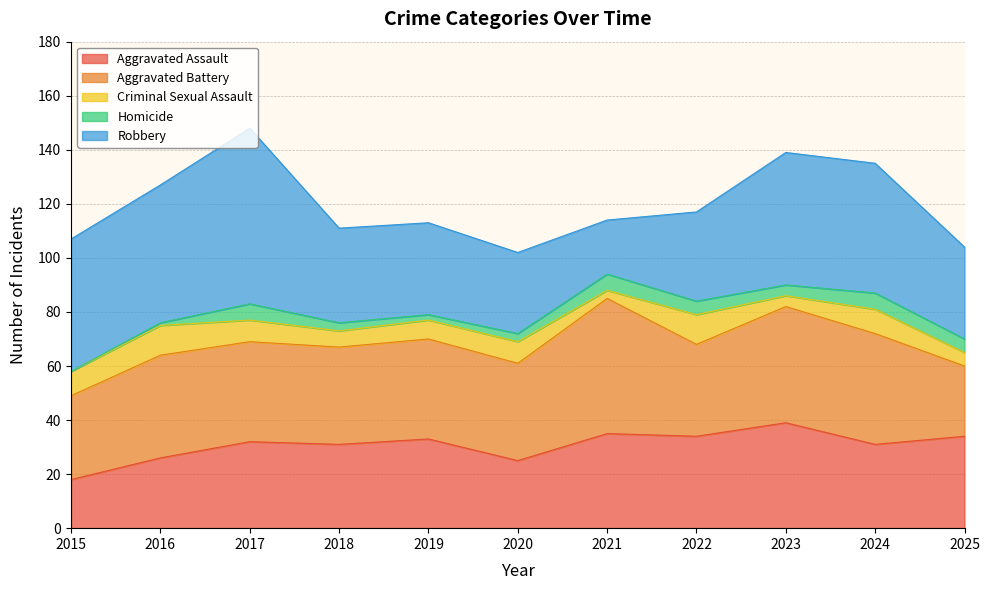

What is the difference between the maximum and minimum values in the Criminal Sexual Assault series?

8